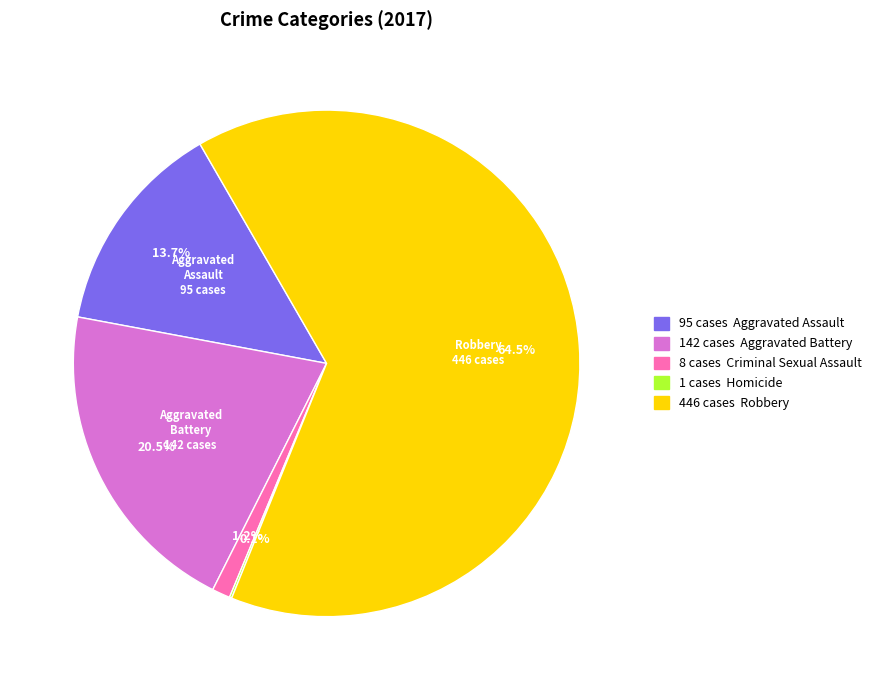

Does any single category account for the majority?

Yes